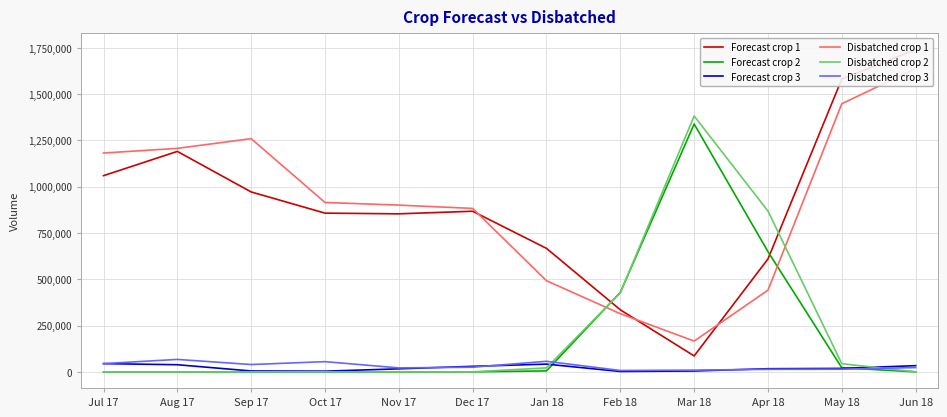

What position from the right is Mar 18?

4